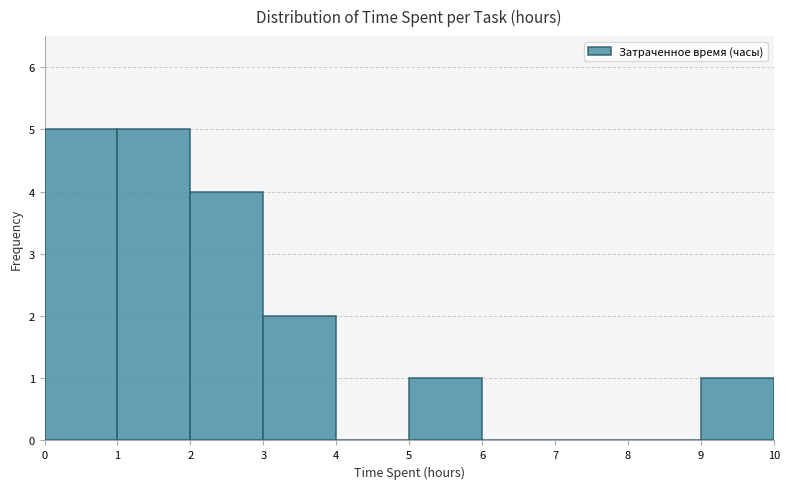

Reading left to right, transcribe this chart: for each bar, give the range it covers on the x-axis and its height. The values are not printed on the chart, so give them approximately, as read against the axis.

0 to 1: 5
1 to 2: 5
2 to 3: 4
3 to 4: 2
4 to 5: 0
5 to 6: 1
6 to 7: 0
7 to 8: 0
8 to 9: 0
9 to 10: 1